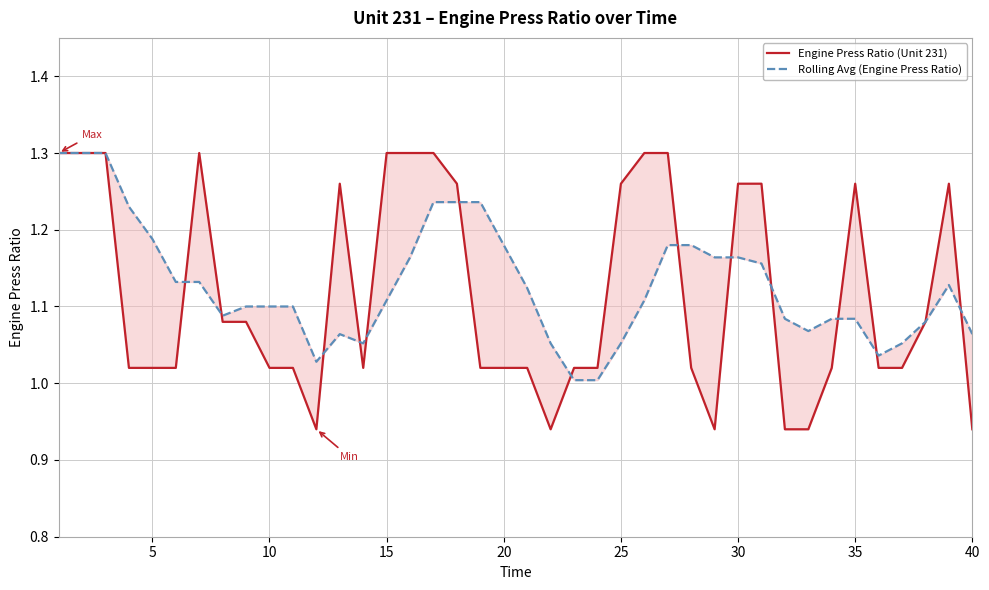

The value of Rolling Avg (Engine Press Ratio) at 31 is 0.4. True or false?

False